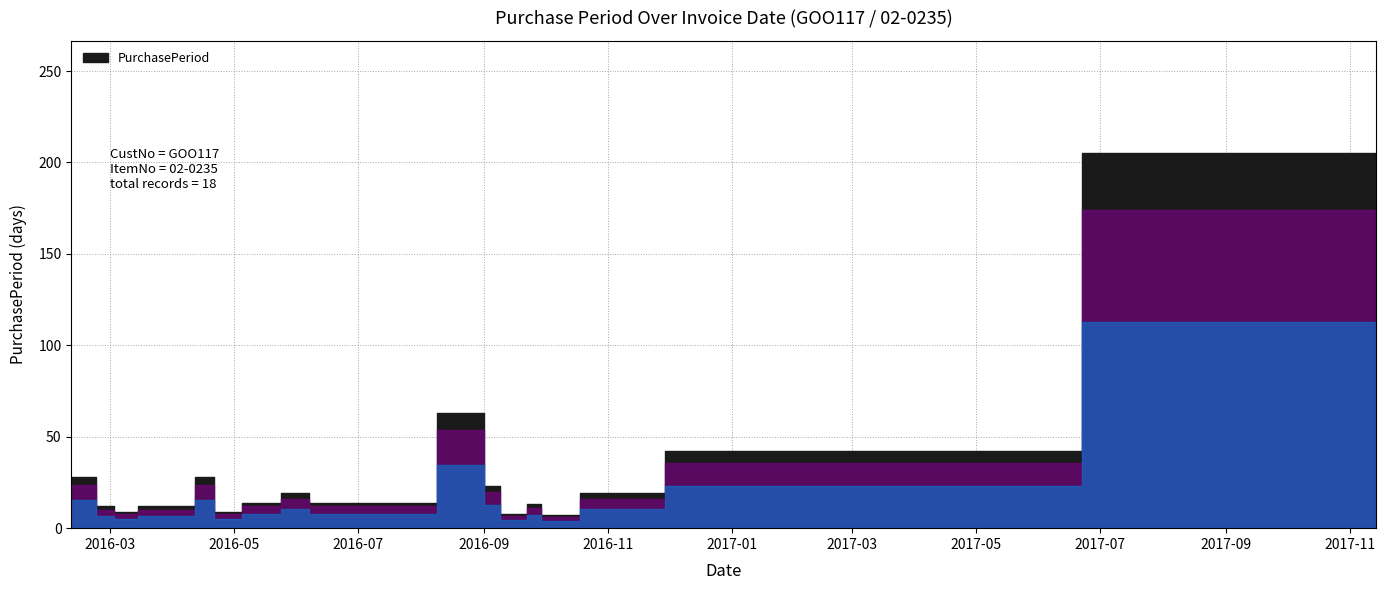

How many categories are shown in the chart?

18